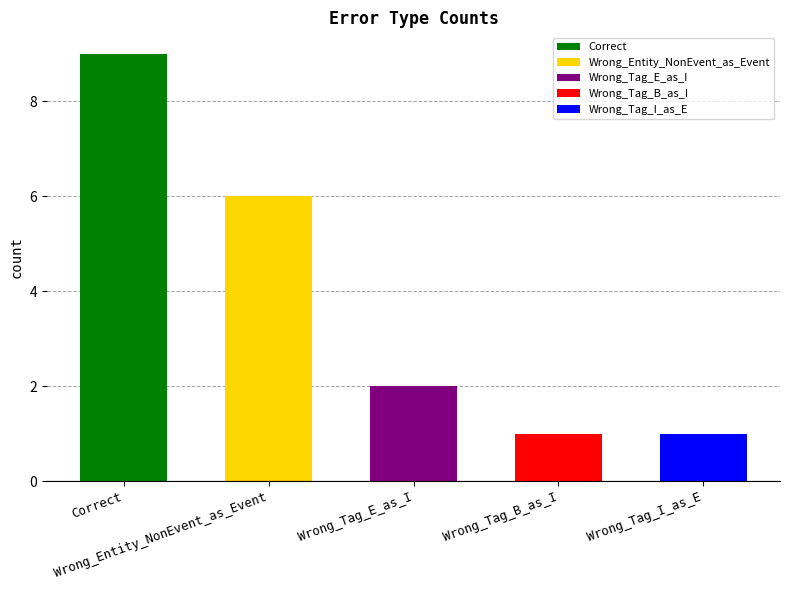

Does the chart contain stacked bars?

No